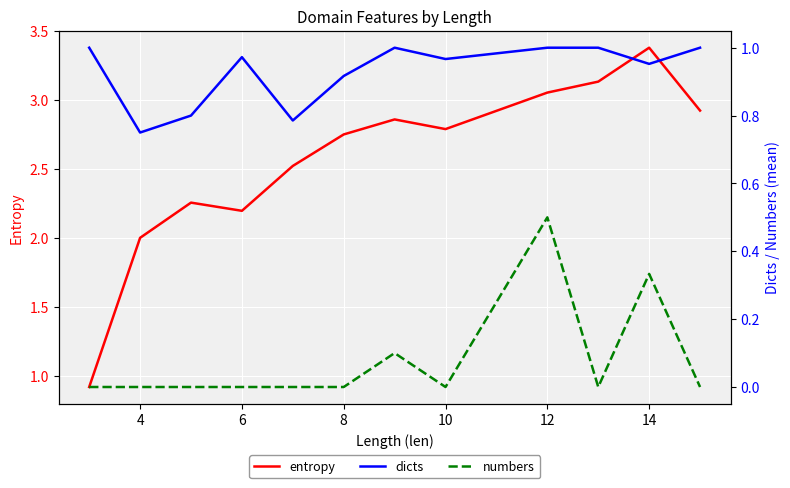

What is the maximum value for entropy?

3.4